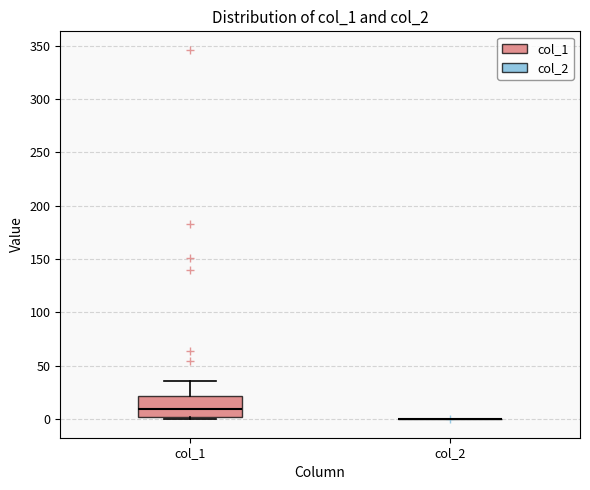

Where is the upper edge of the box for col_1 on the y-axis? The values are not printed on the chart, so give them approximately, as read against the axis.

20